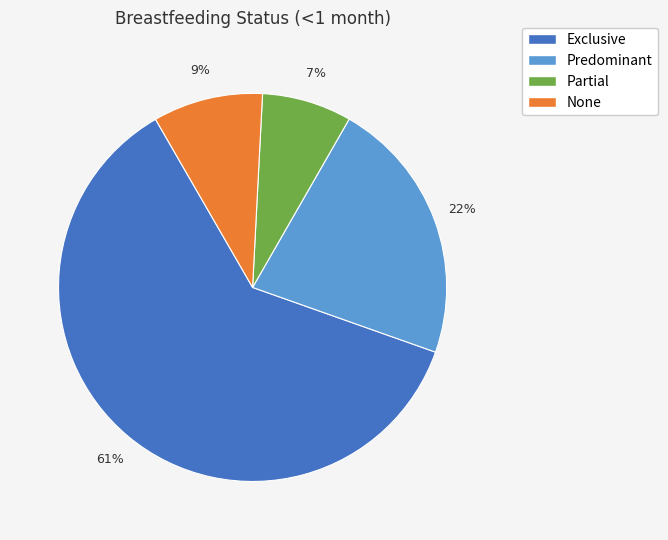

Which slice is the largest?

Exclusive